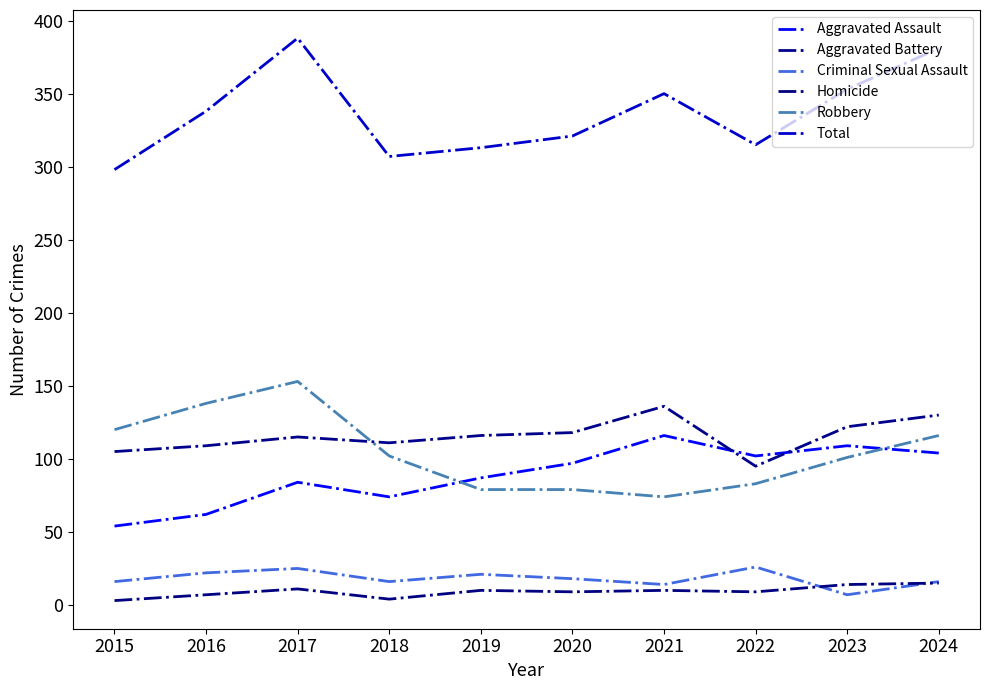

What is the value of the Homicide point at the 7th from the left?

10